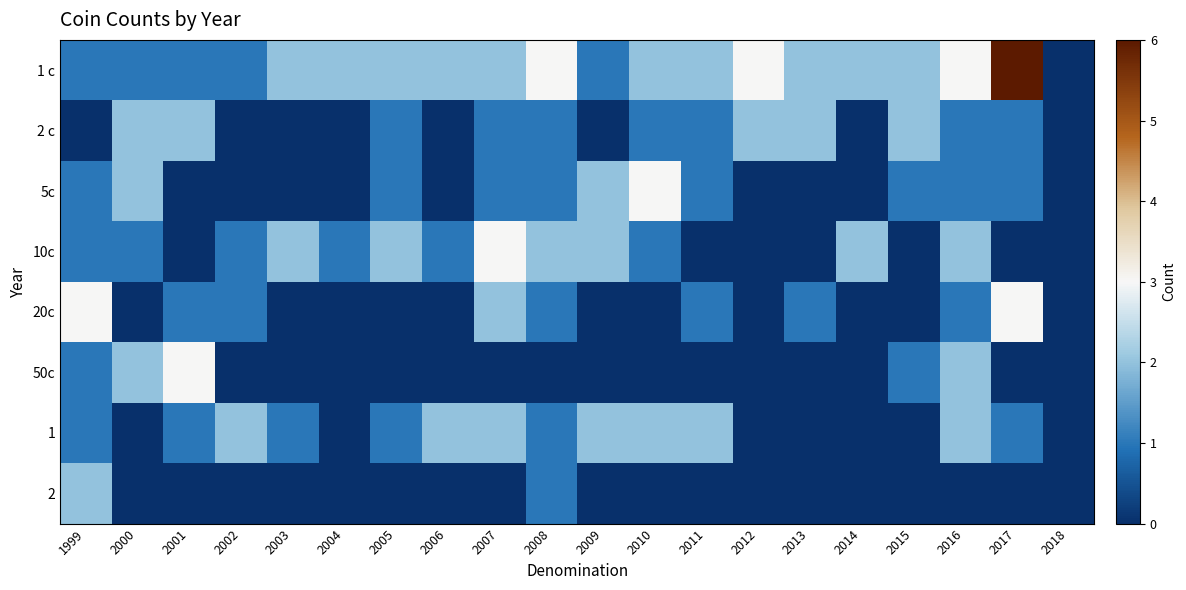

What is the difference between the highest and lowest values at 2009?

2